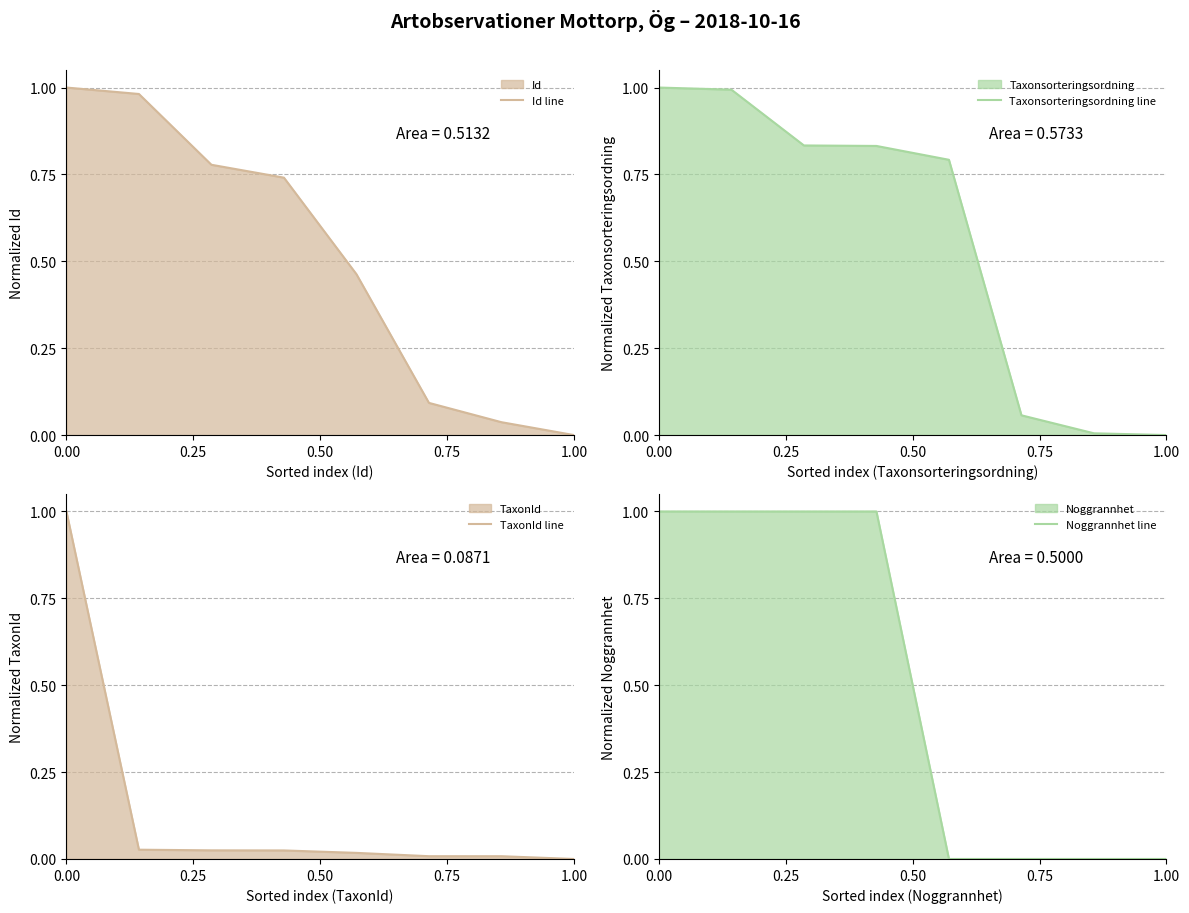

Which series has the largest range (max minus min)?

TaxonId line